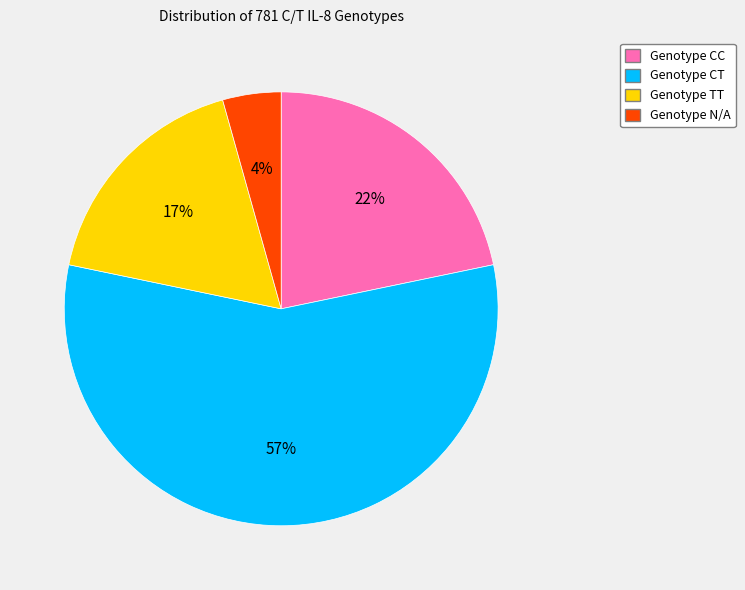

Is there a majority slice in this chart?

Yes